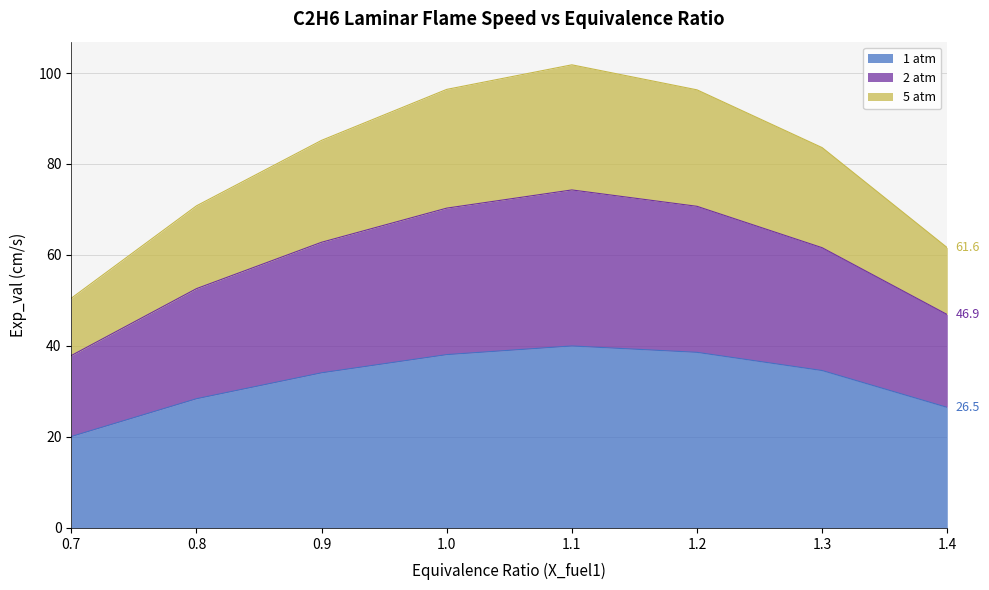

What is the total value across all series at 1.2?

96.3